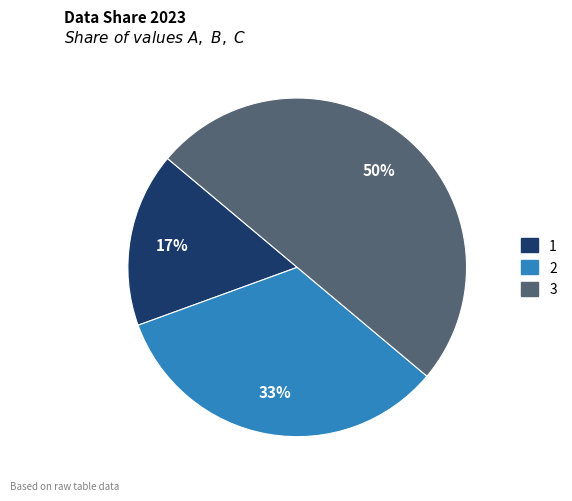

Rank the categories by value from lowest to highest.

1, 2, 3